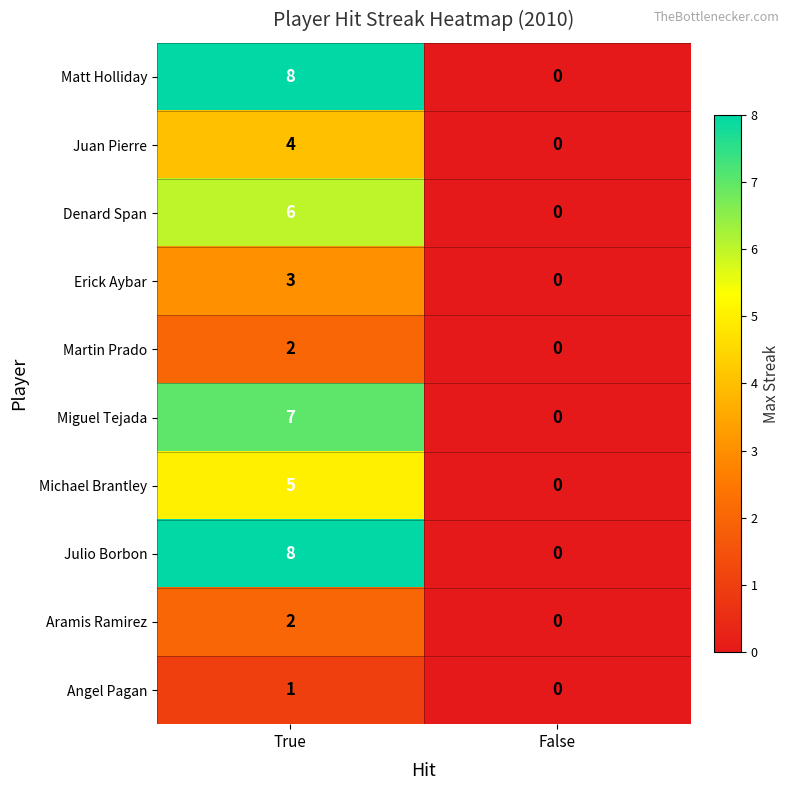

Which category has the highest value across all series?

True